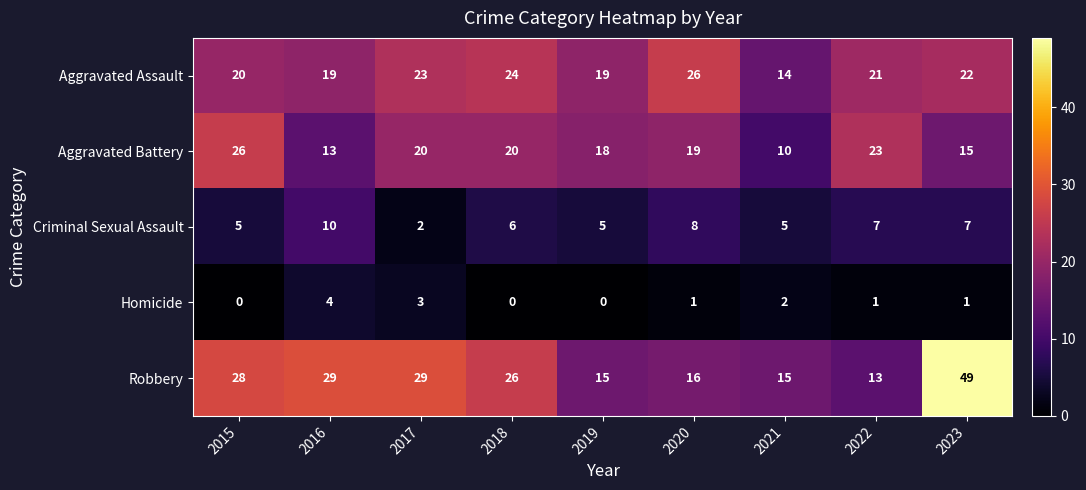

How many data points in Homicide are less than 1?

3